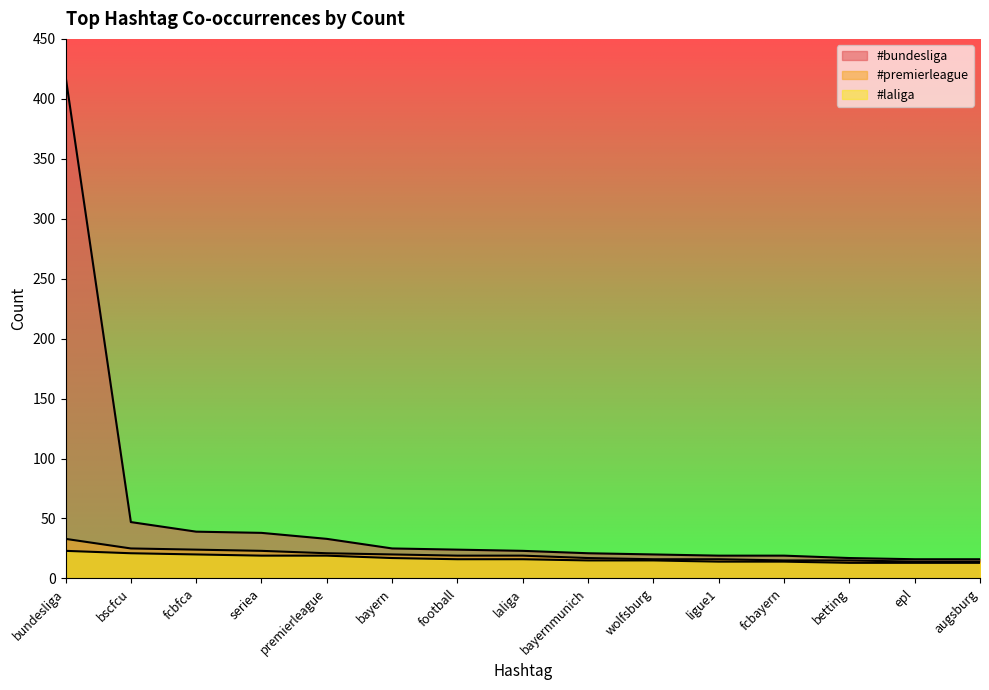

What is the difference between the maximum and second lowest values in the #laliga series?

10